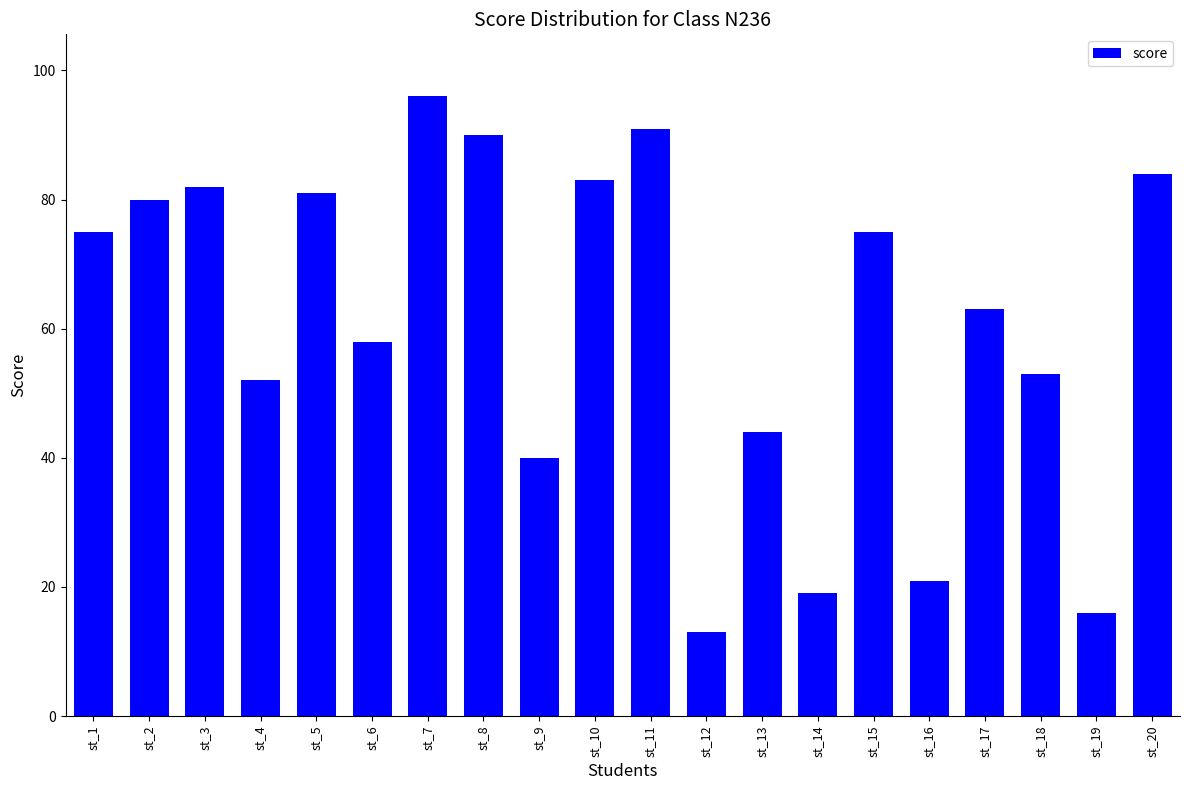

What is the sum of the values at st_19 and st_17?

79